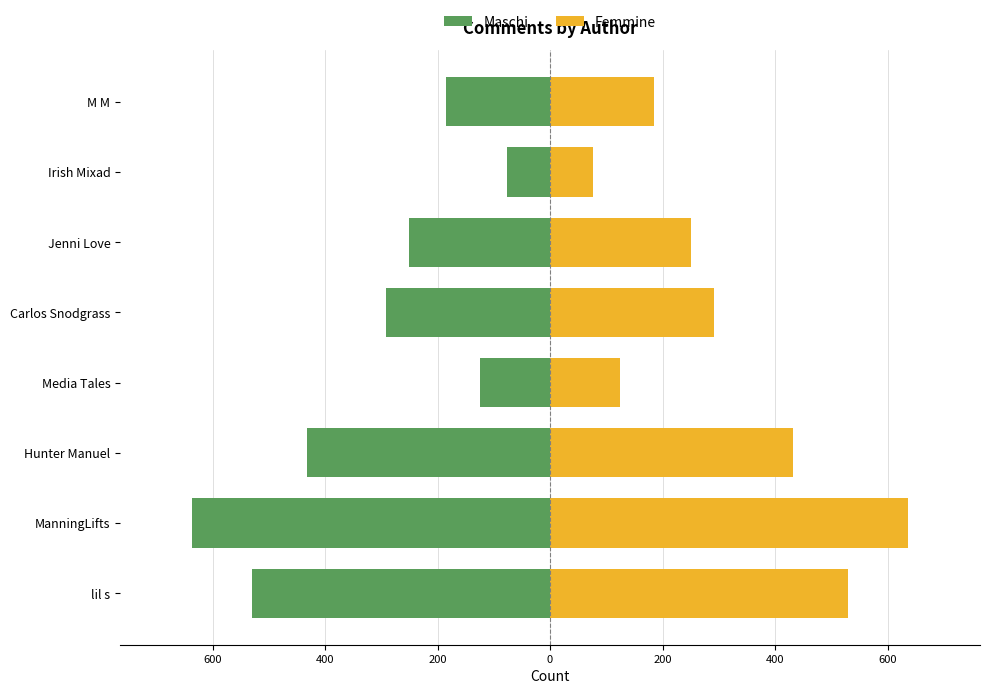

Which series has the largest total across all categories?

Femmine